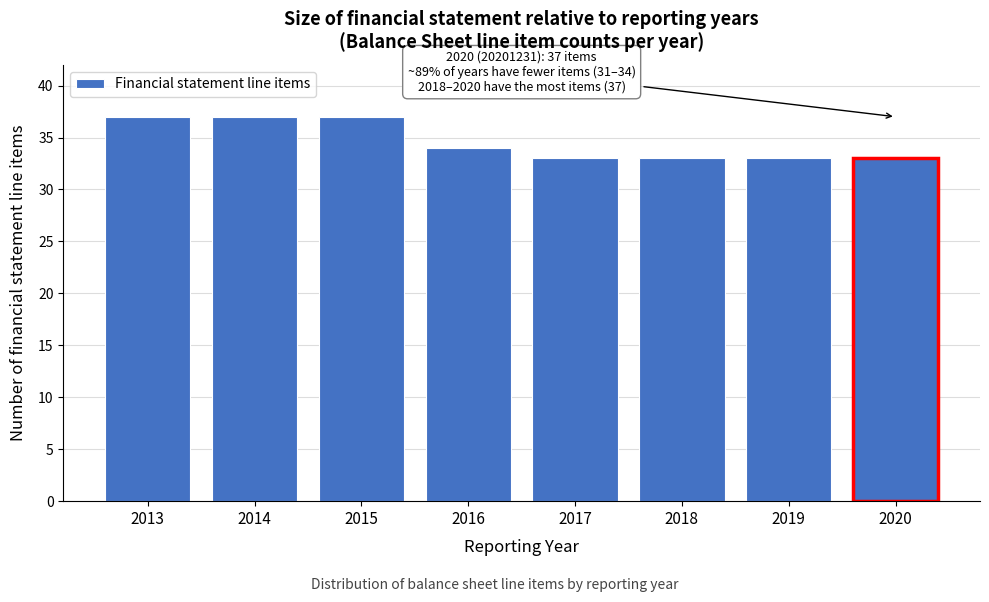

Reading left to right, what are all the values shown in this chart?

2013=37	2014=37	2015=37	2016=34	2017=33	2018=33	2019=33	2020=33